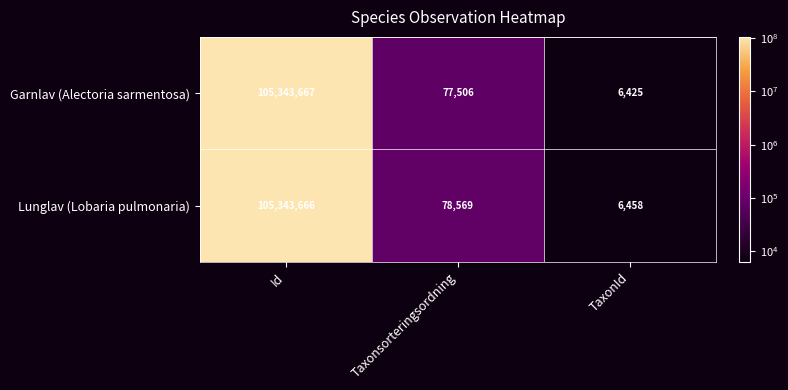

What is the minimum value shown in the chart?

6425